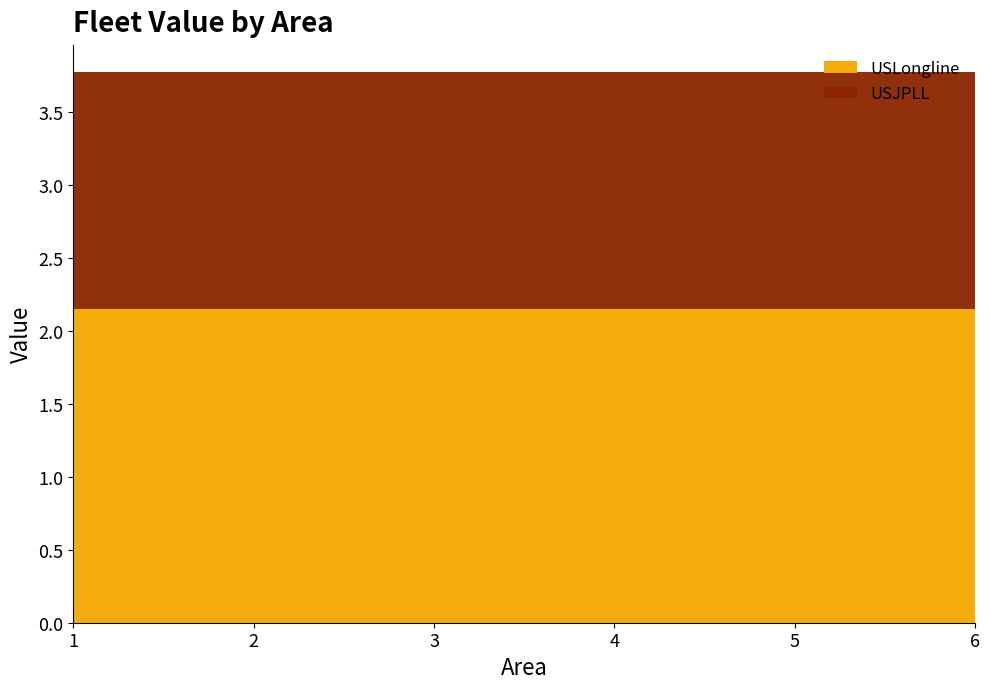

Does the chart have visible grid lines?

No